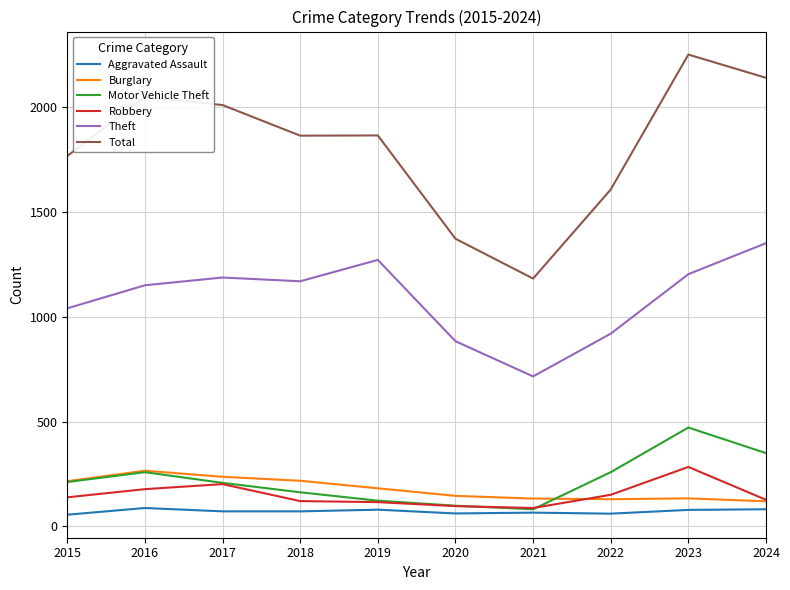

True or false: Burglary and Robbery intersect in this chart.

True